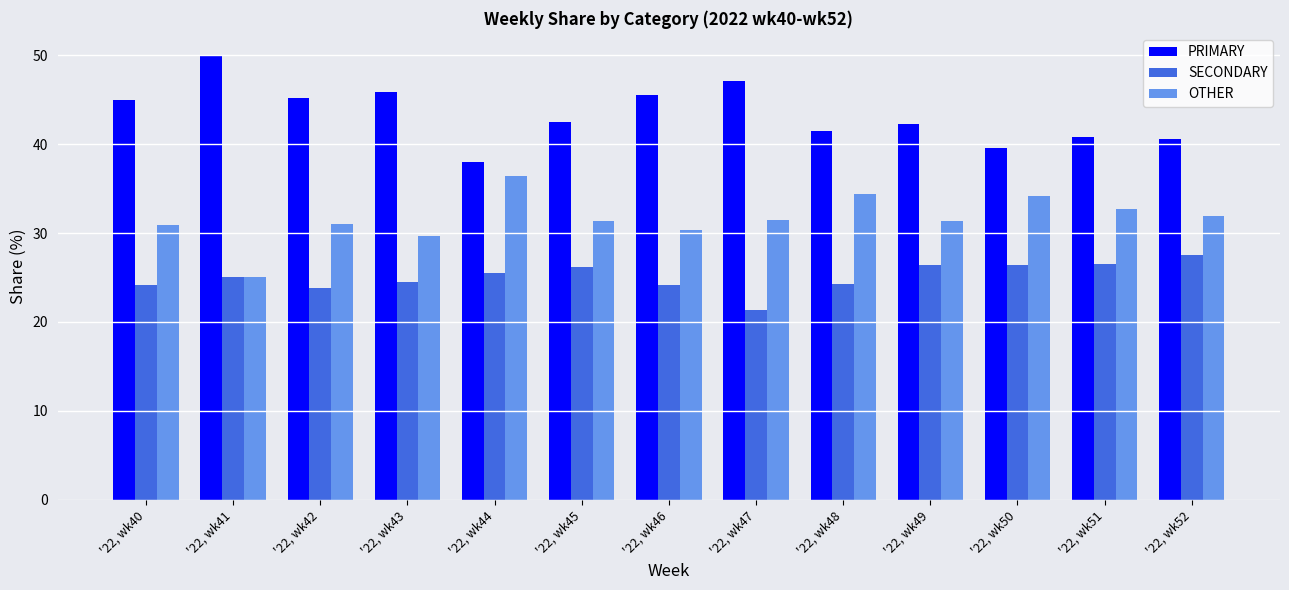

At which label does OTHER reach its peak?

'22, wk44